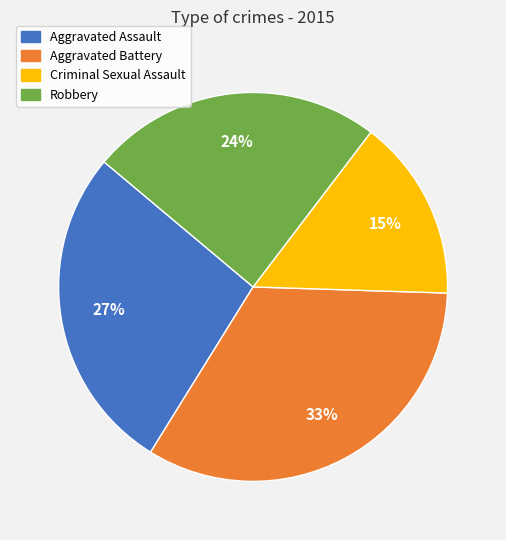

Approximately how many times larger is the value at Robbery compared to Aggravated Assault?

0.9